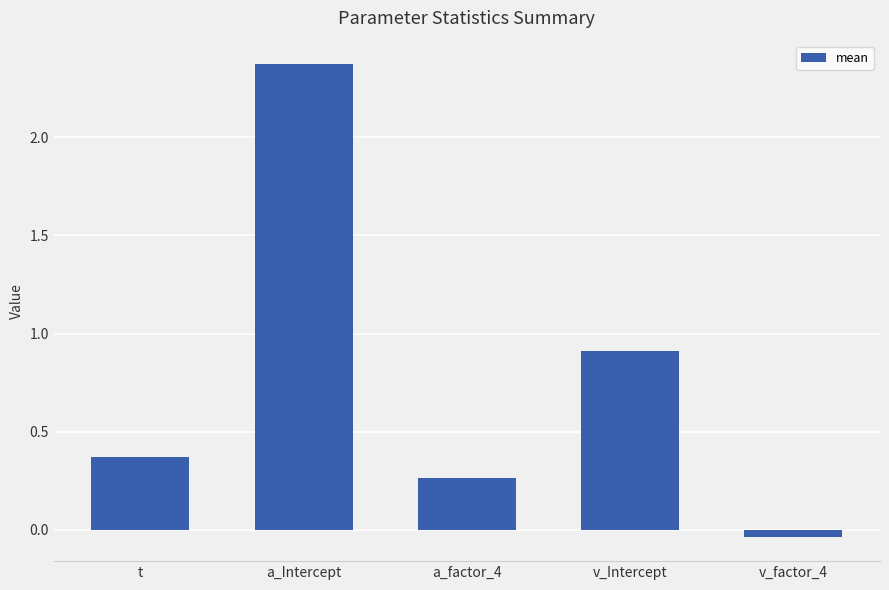

What is the change in value from a_Intercept to a_factor_4?

-2.1